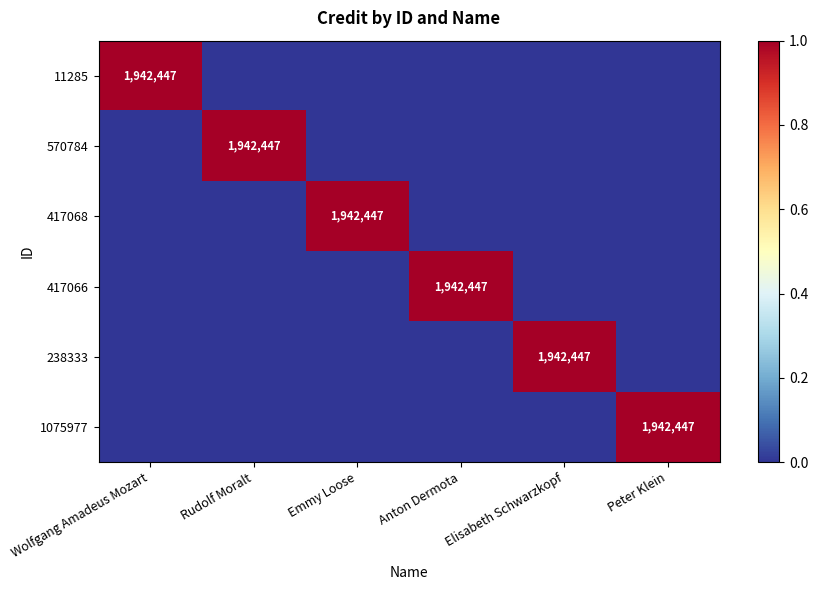

True or false: 417066 has a value of 1942447 at Anton Dermota.

True